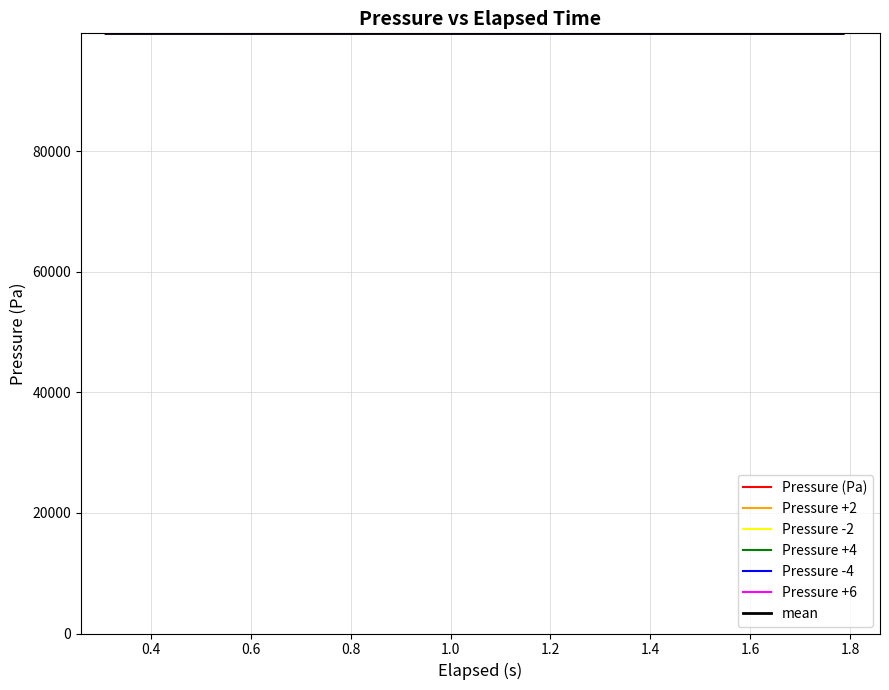

What is the greatest value displayed?

99528.5